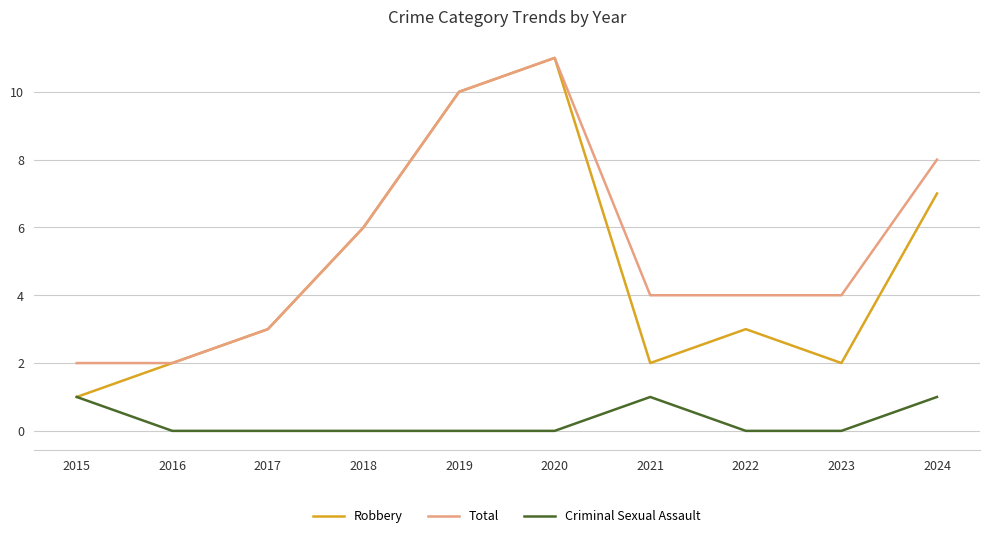

Which series has the largest range (max minus min)?

Robbery